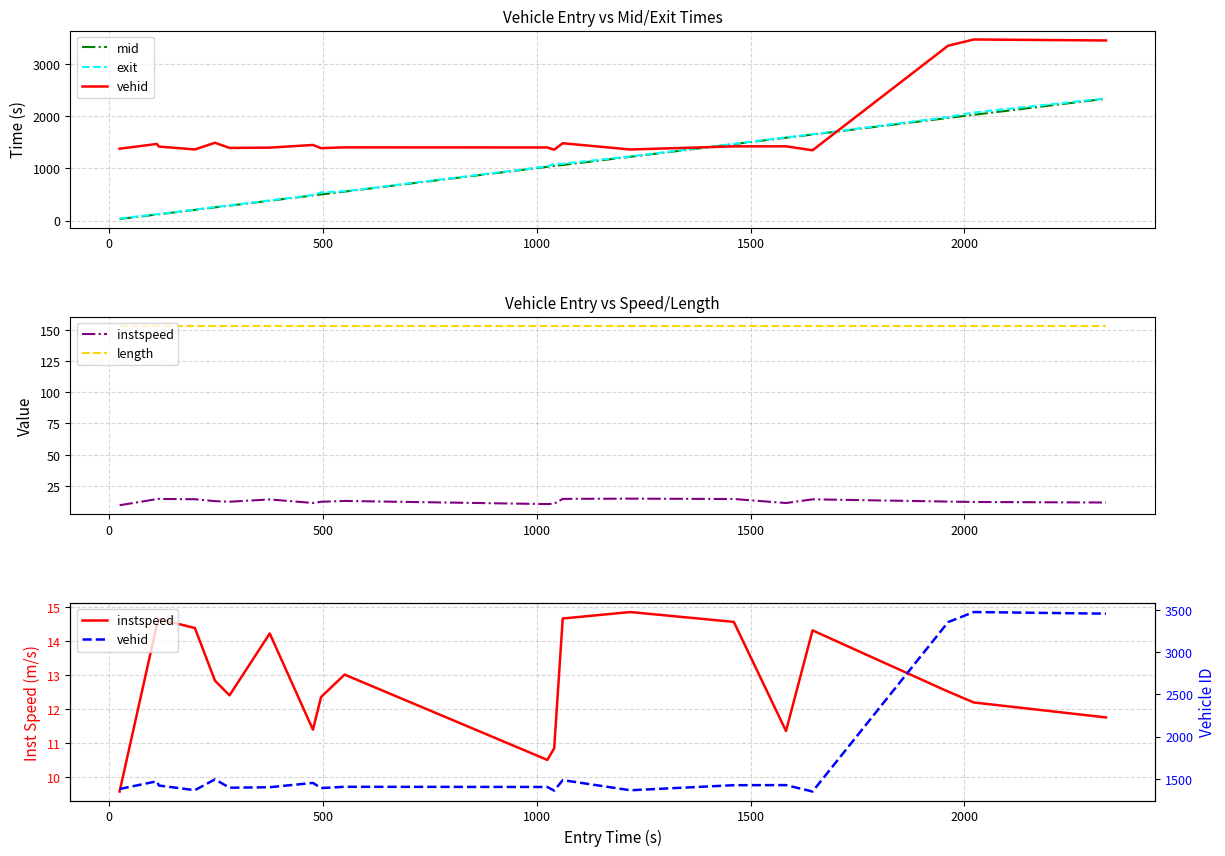

Is the value of length at 11 greater than the value of mid at 15?

No